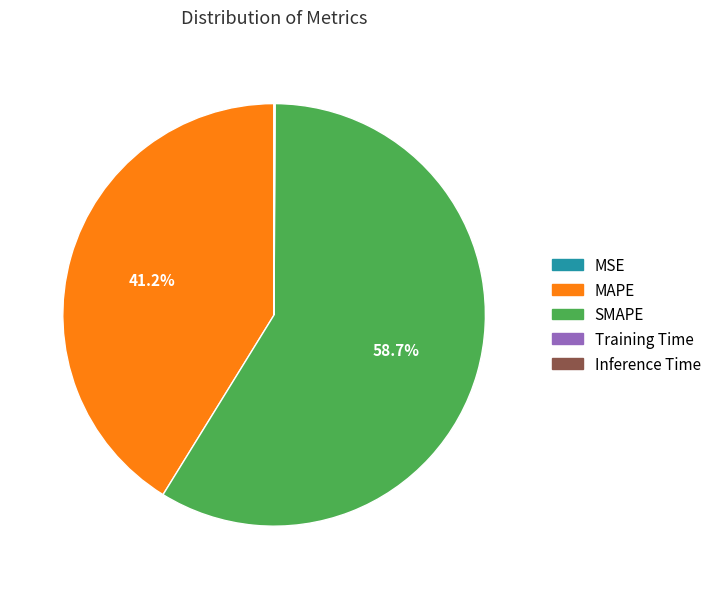

Is there a majority slice in this chart?

Yes